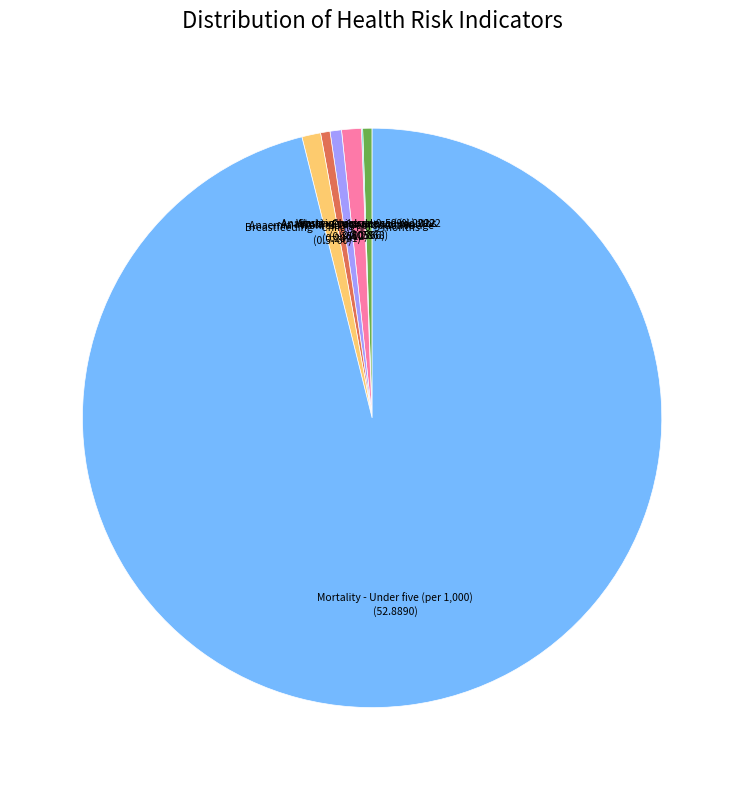

The Anaemia - Pregnant women slice represents 11% of the pie. True or false?

False